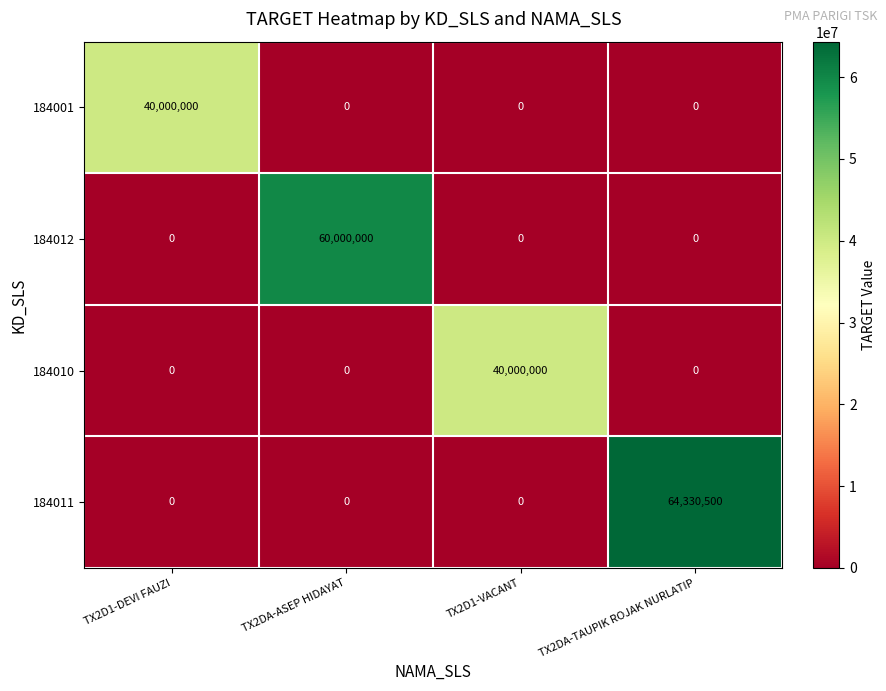

Which series has the largest range (max minus min)?

184011